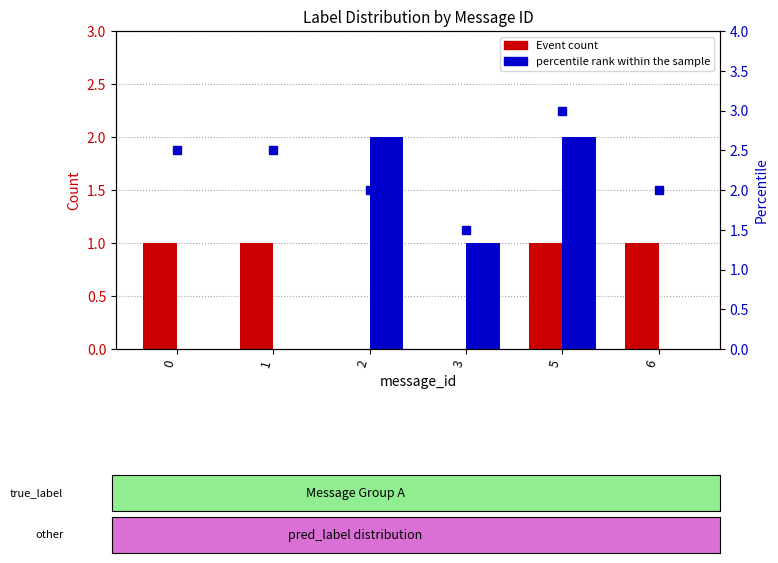

Reading right to left, transcribe all the data shown in this chart.

Event: 1.0	1.0	0.0	0.0	1.0	1.0
NonEvent: 0.0	2.0	1.0	2.0	0.0	0.0
percentile rank within the sample: 2.0	3.0	1.5	2.0	2.5	2.5